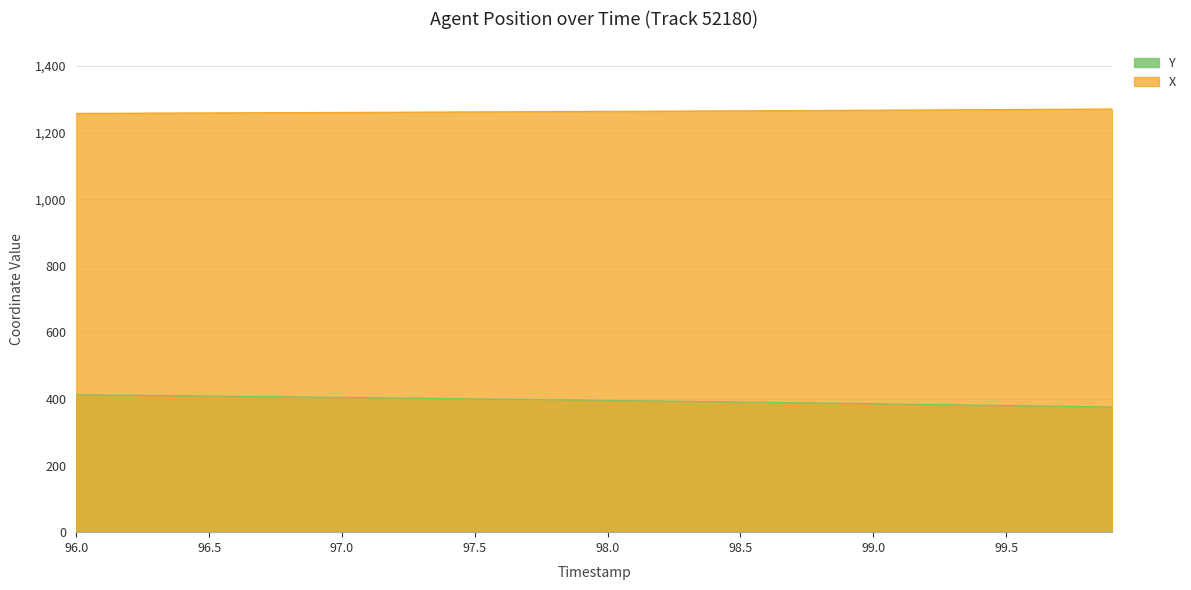

Between 97.2 and 96.4, which is larger?

97.2